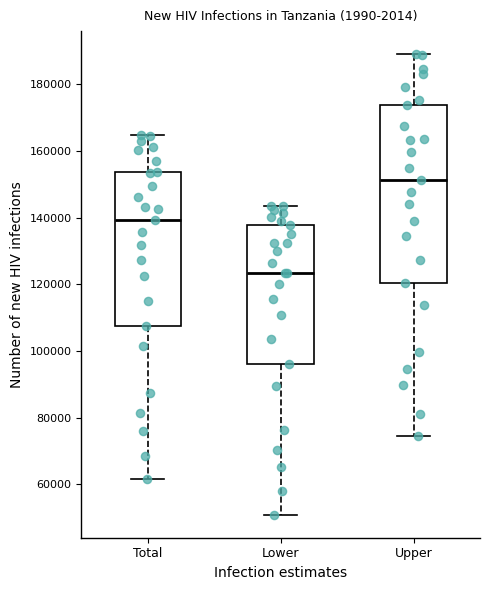

Reading left to right, read every box against the y-axis: the position of its median line, the range the box covers, and the ends of its whiskers. The values are not printed on the chart, so give them approximately, as read against the axis.

Total: median 140000, box 108000 to 154000, whiskers 62000 to 164000
Lower: median 124000, box 96000 to 138000, whiskers 50000 to 144000
Upper: median 152000, box 120000 to 174000, whiskers 74000 to 188000